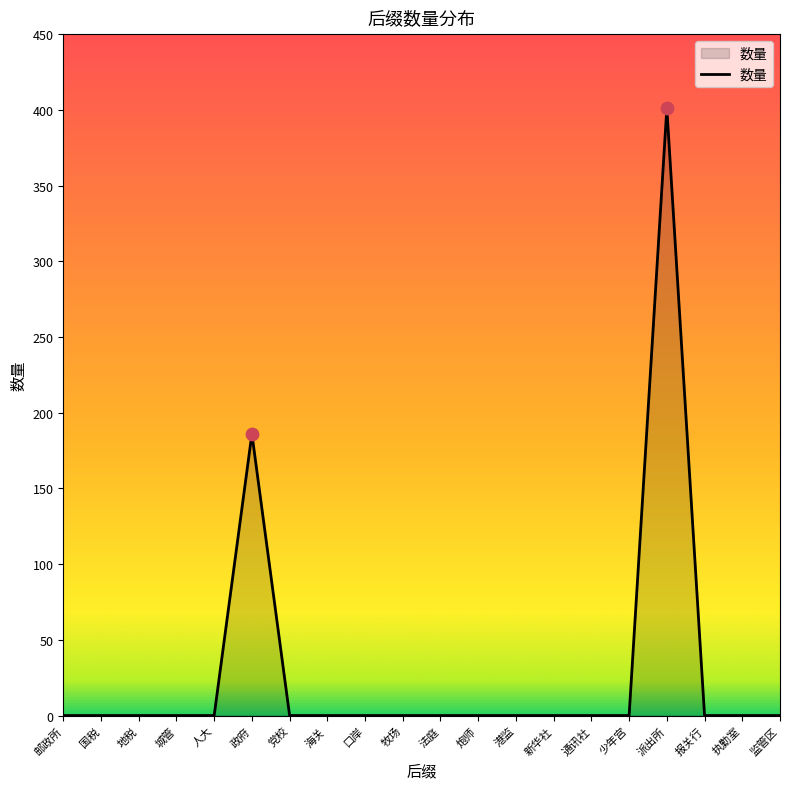

What is the change in value from 牧场 to 派出所?

+401